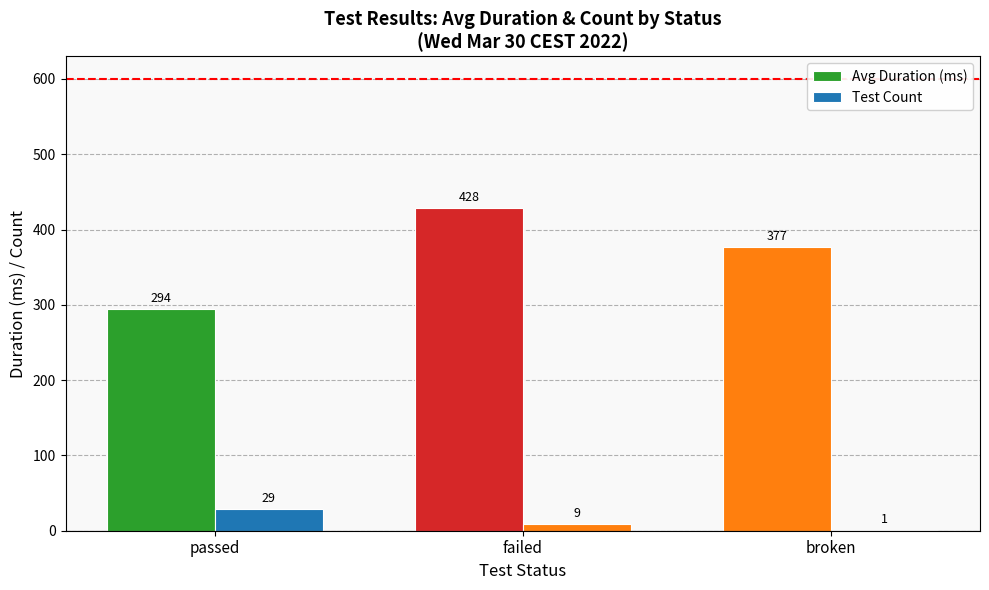

List the series in order of their peak value, highest first.

Avg Duration (ms), Test Count